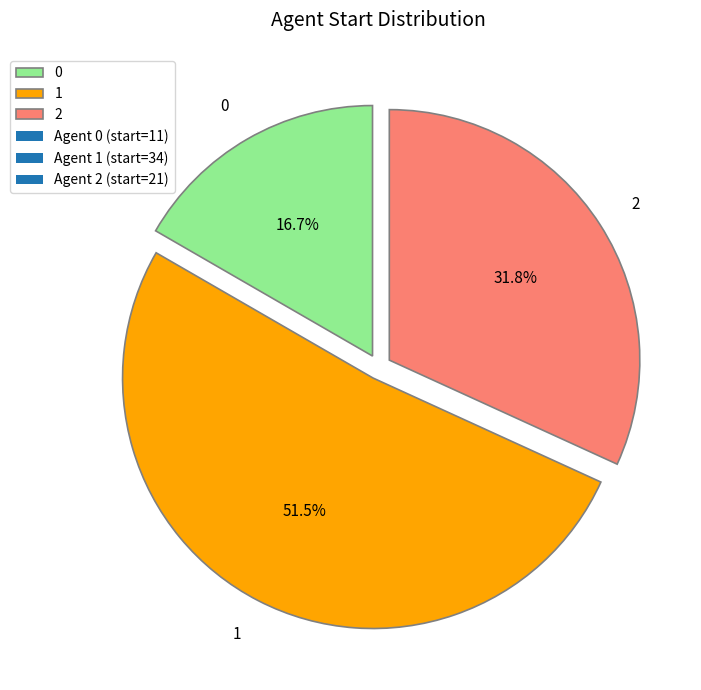

What percentage is NOT represented by 1?

48.5%